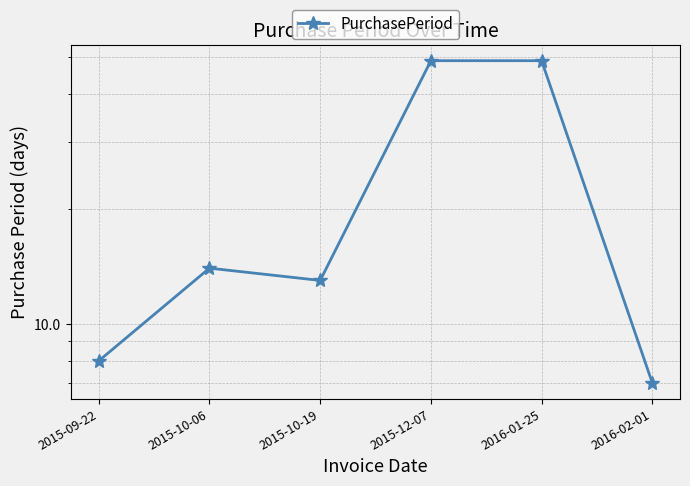

What is the label of the 1st point from the left?

2015-09-22